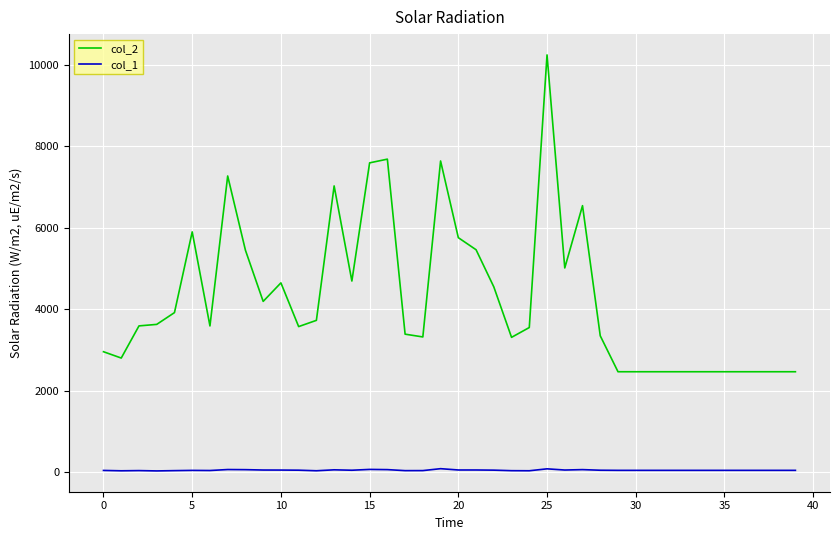

Which series has the largest range (max minus min)?

col_2